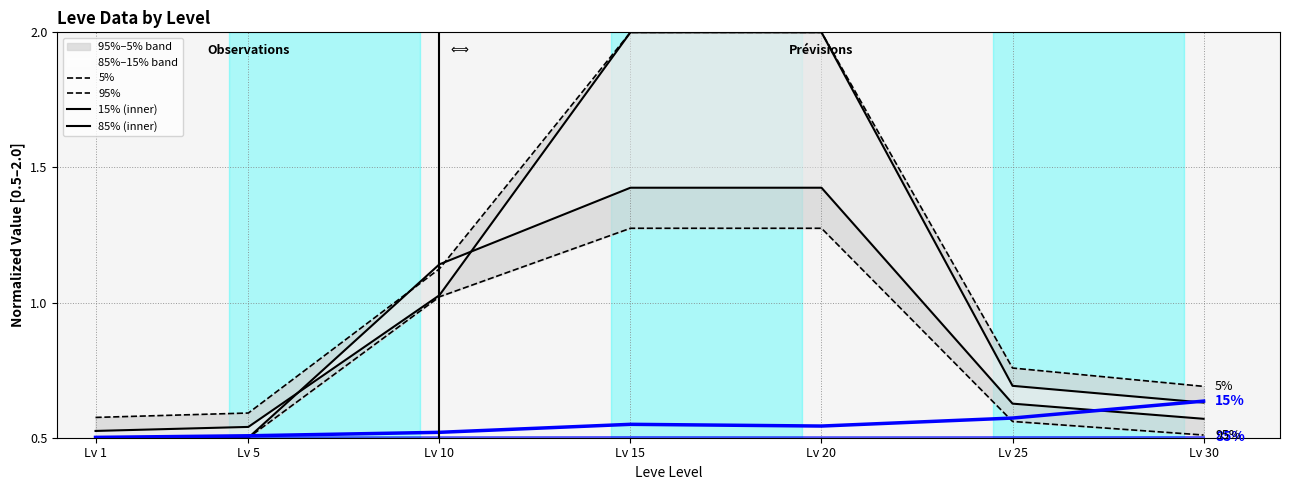

Reading left to right, list all the values displayed in this chart.

5%: 0.6	0.6	1.1	2.0	2.0	0.8	0.7
95%: 0.5	0.5	1.0	1.3	1.3	0.6	0.5
15% (inner): 0.5	0.5	1.0	2.0	2.0	0.7	0.6
85% (inner): 0.5	0.5	1.1	1.4	1.4	0.6	0.6
Leve EXP: 0.5	0.5	0.5	0.5	0.5	0.6	0.6
Leve Gil: 0.5	0.5	0.5	0.5	0.5	0.5	0.5